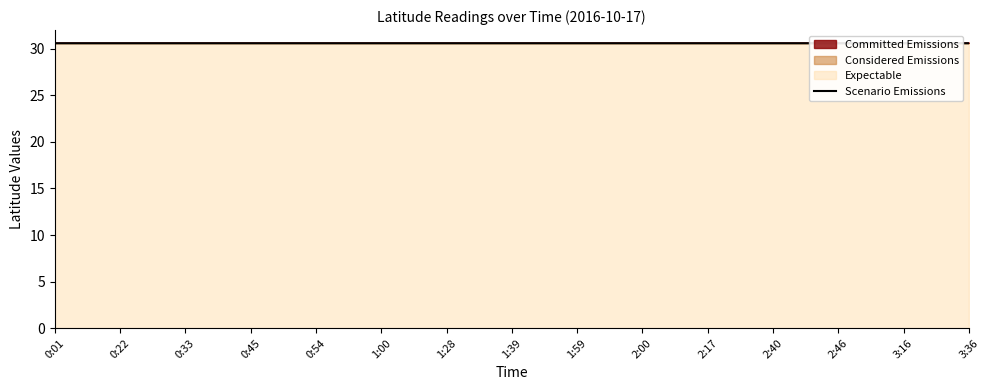

List the labels in order of value, smallest first.

1:59, 3:36, 3:16, 1:28, 2:17, 1:39, 1:00, 2:00, 0:22, 0:33, 2:46, 2:40, 0:01, 0:45, 0:54